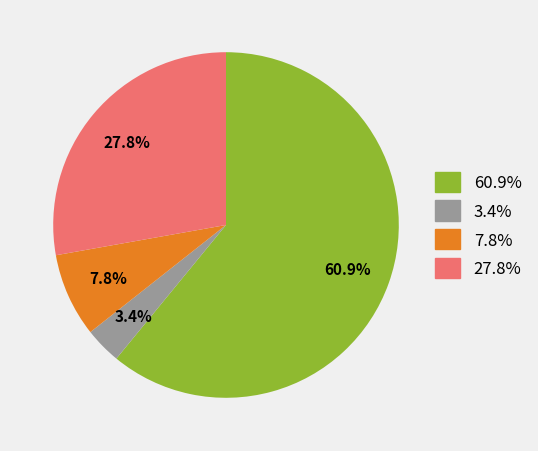

Is there a majority slice in this chart?

Yes